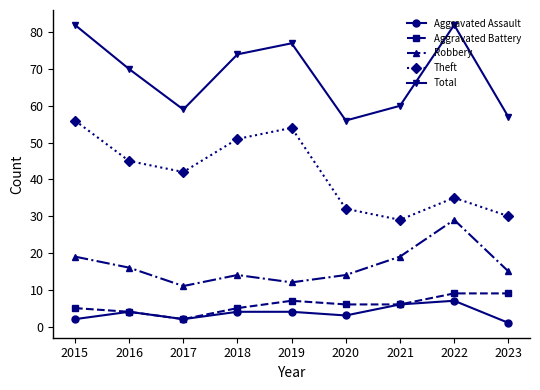

Between 2016 and 2023, which series saw the biggest shift?

Theft